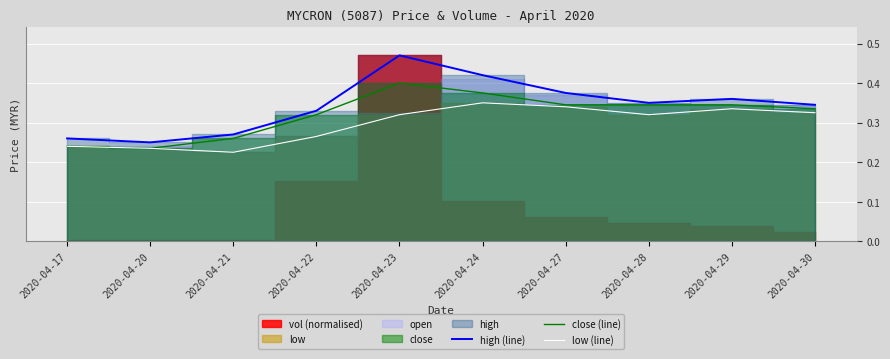

In low (line), how many points are lower than both neighbors (excluding endpoints)?

2